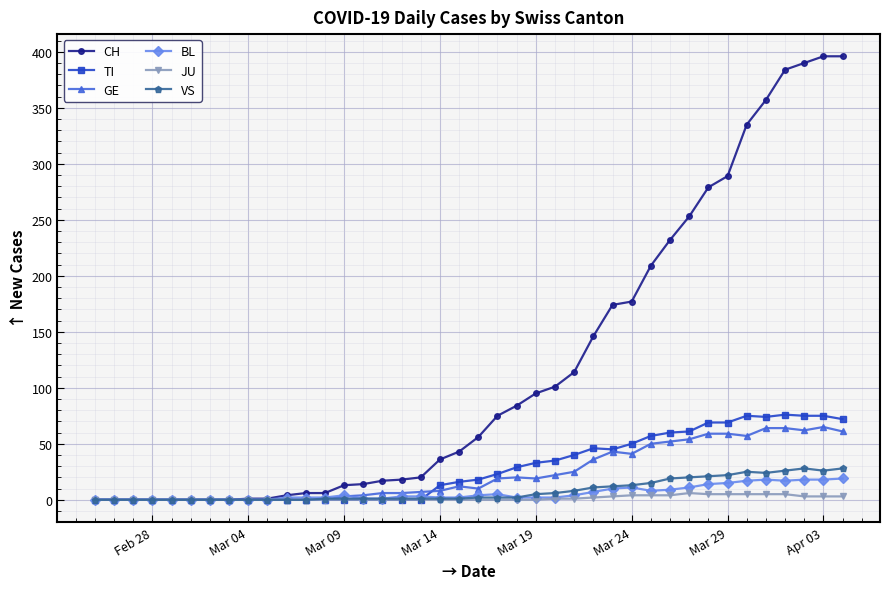

Does the chart display data point markers on the line(s)?

Yes